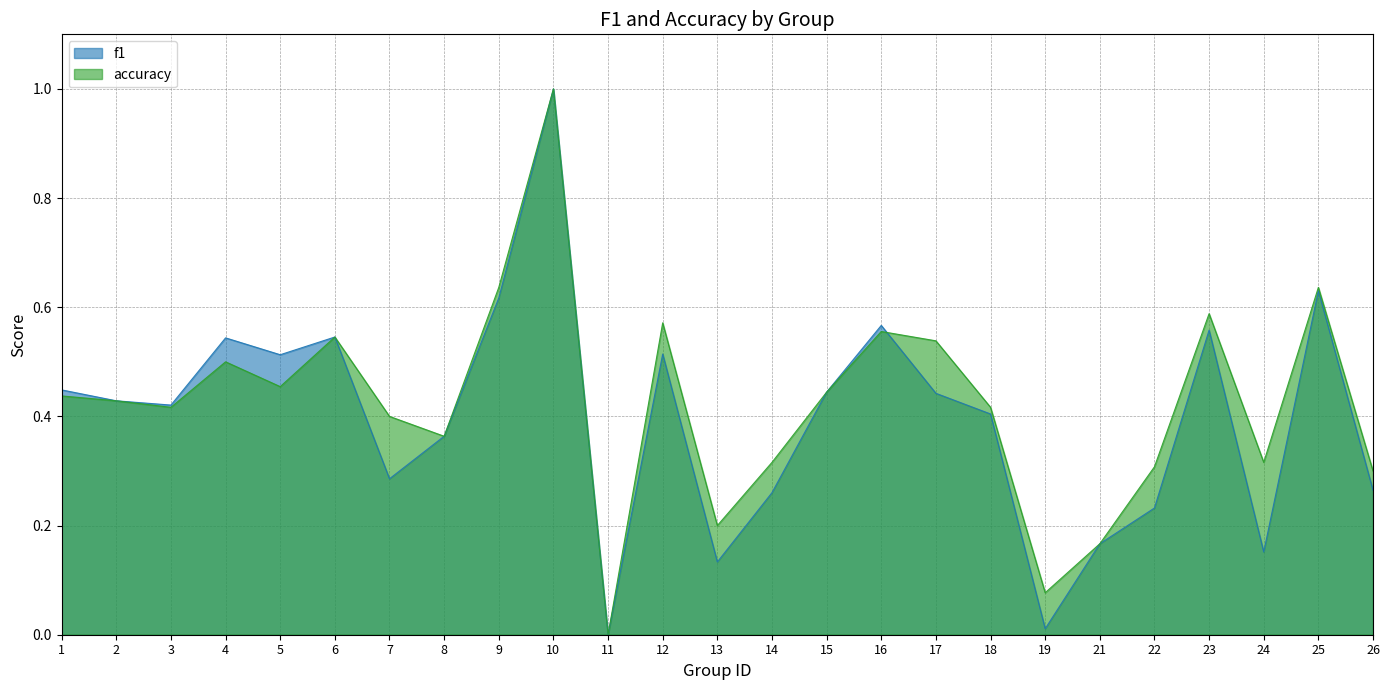

How many lines are shown in the chart?

2